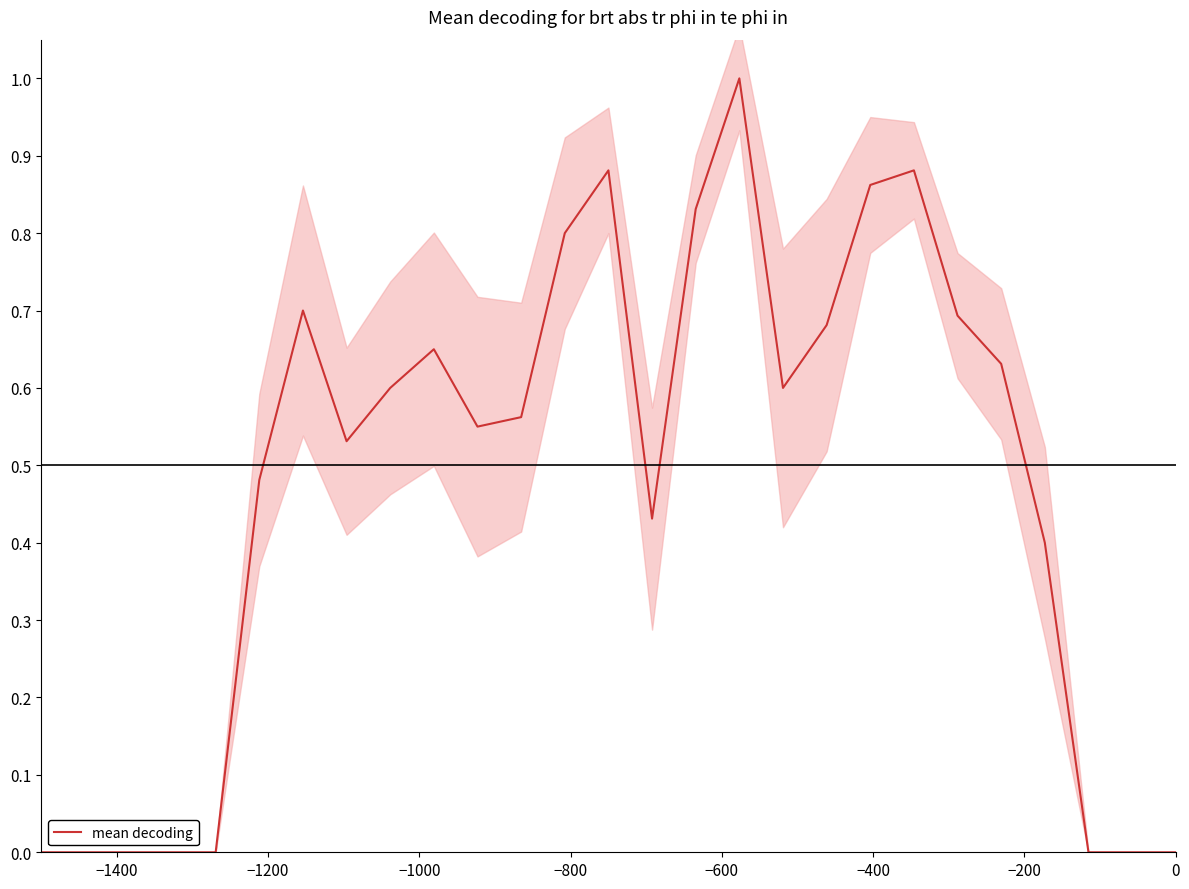

Count the number of values greater than 0.

19